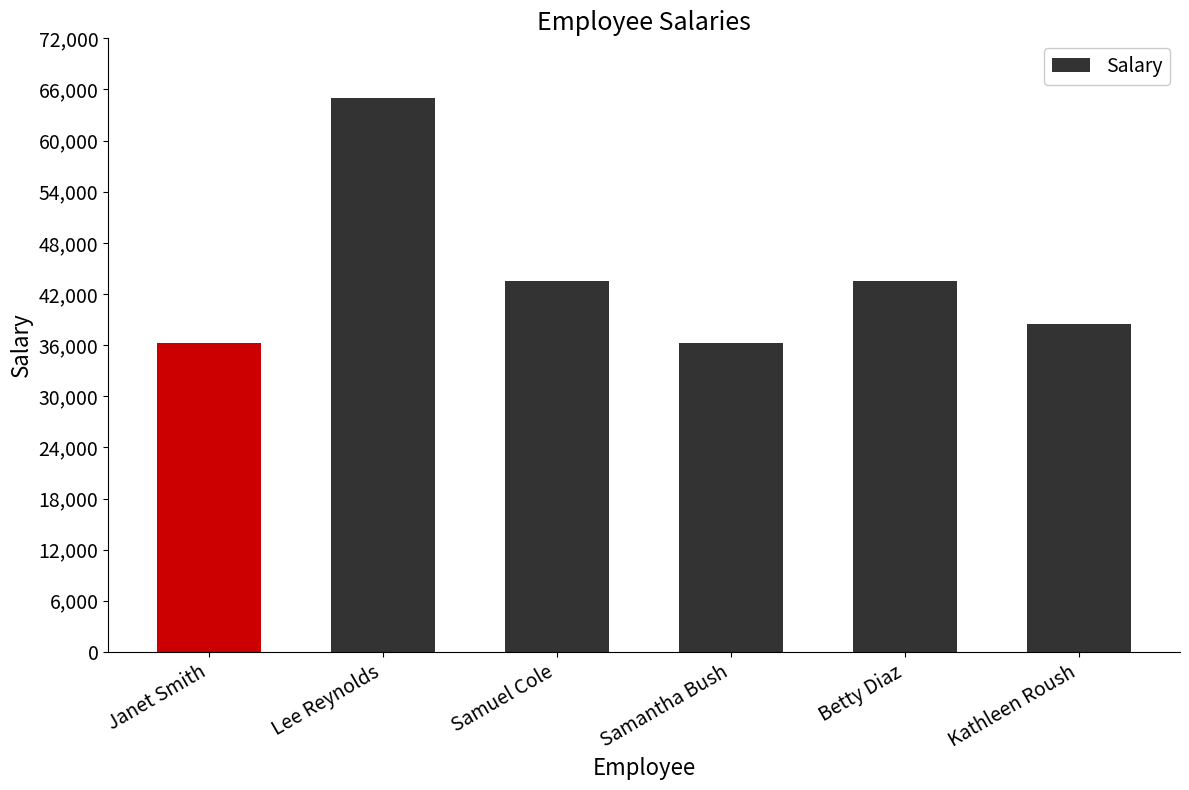

Reading left to right, transcribe all the data shown in this chart.

Janet Smith=36200	Lee Reynolds=65000	Samuel Cole=43500	Samantha Bush=36200	Betty Diaz=43500	Kathleen Roush=38500